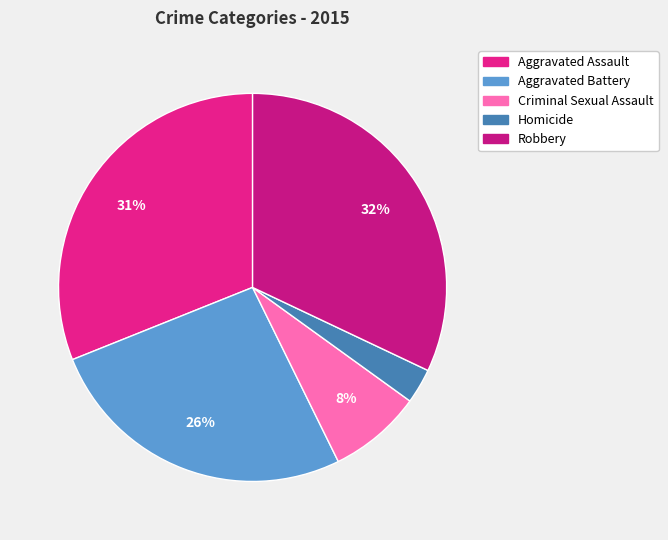

Rank the categories by value from lowest to highest.

Homicide, Criminal Sexual Assault, Aggravated Battery, Aggravated Assault, Robbery